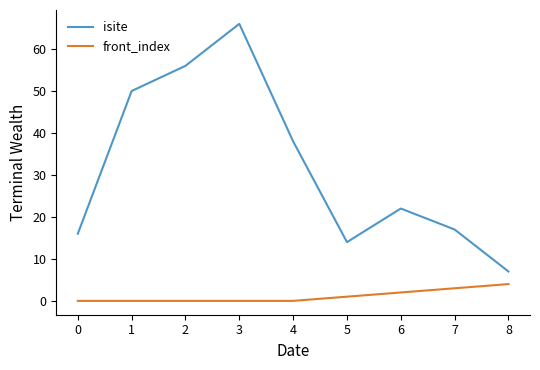

Rank the categories by isite value from lowest to highest.

8, 5, 0, 7, 6, 4, 1, 2, 3